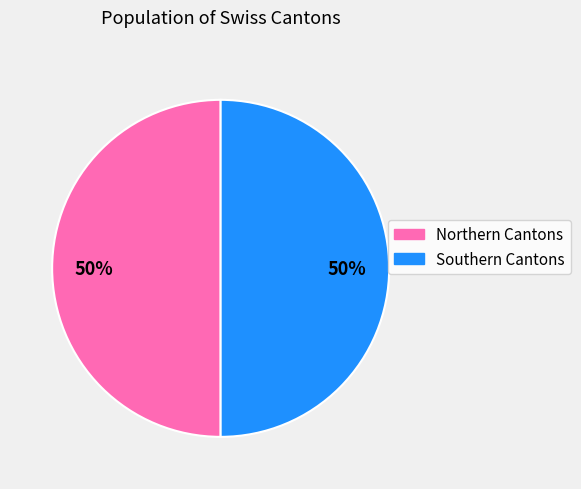

How many slices are in this pie chart?

2